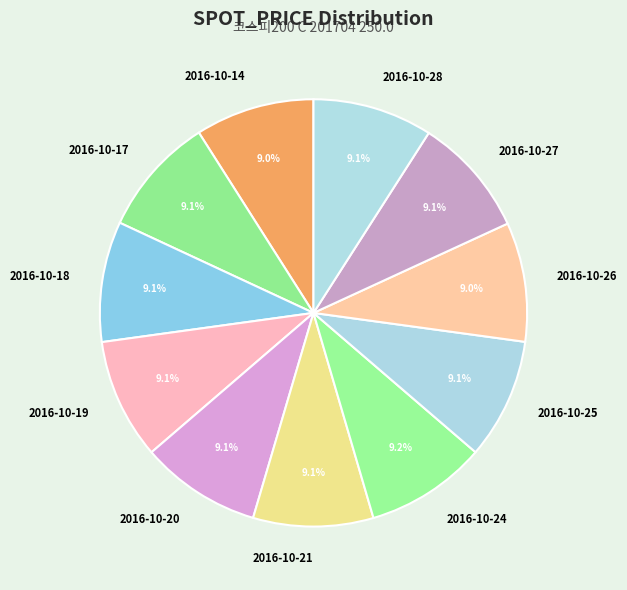

How many slices are in this pie chart?

11